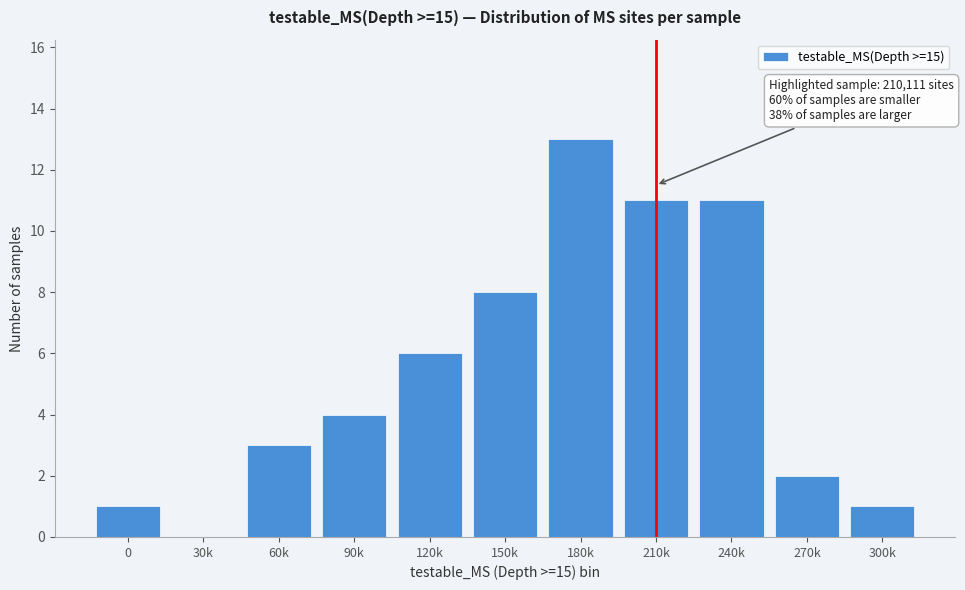

Reading left to right, extract all data points from this chart.

0=1	30k=0	60k=3	90k=4	120k=6	150k=8	180k=13	210k=11	240k=11	270k=2	300k=1